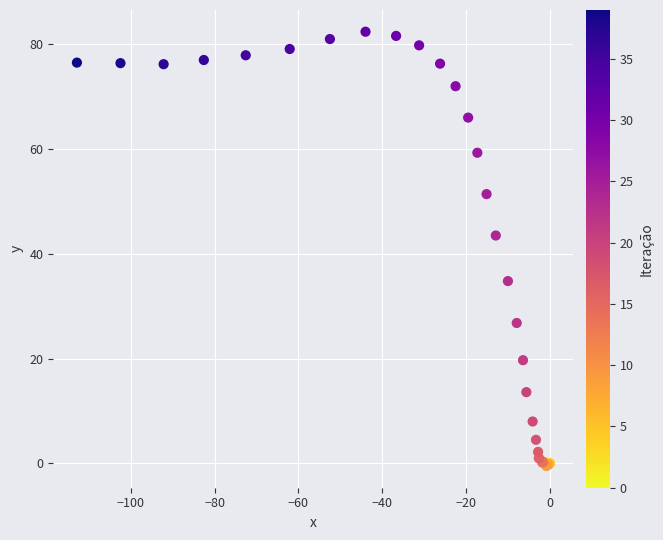

What Y value in the scatter plot is closest to 40?

43.5